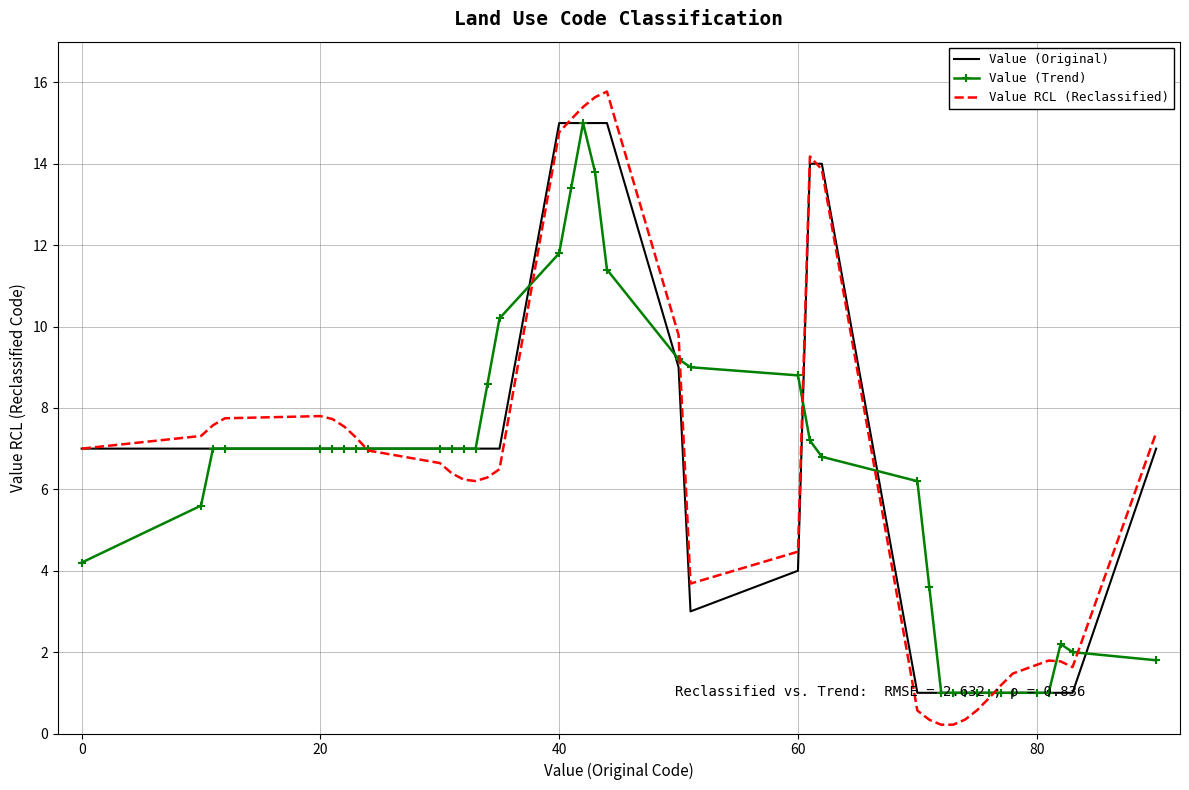

Which series has the widest spread of values?

Value RCL (Reclassified)